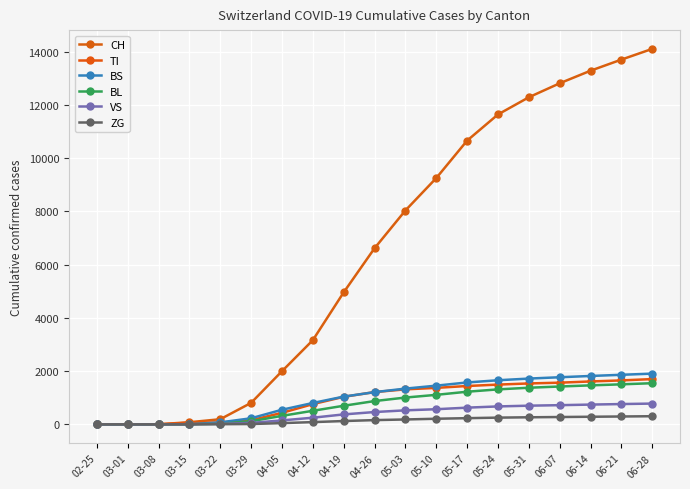

What is the value of the VS point at the 17th from the left?

742